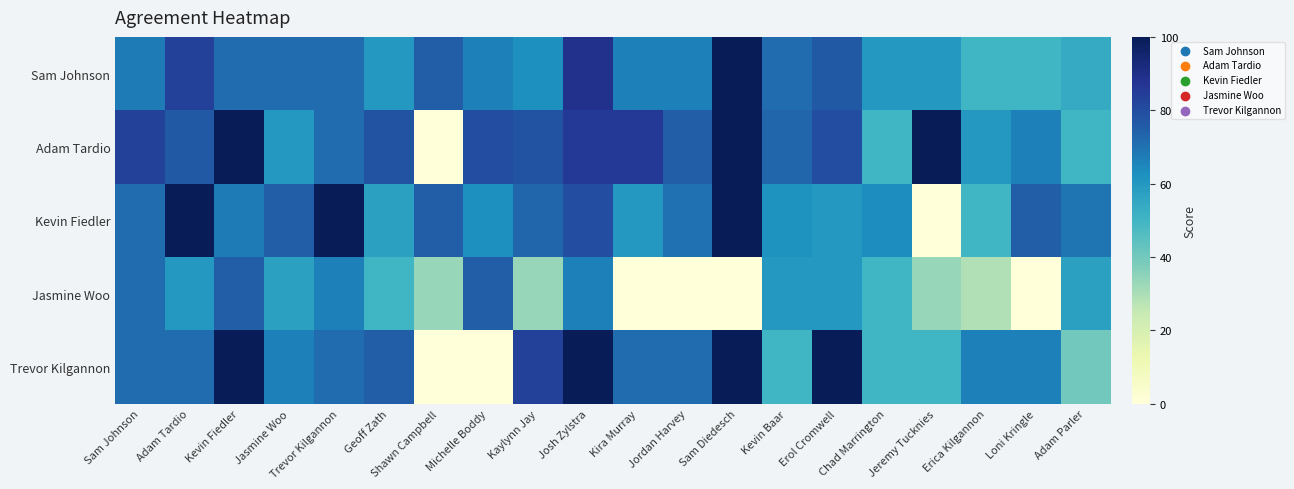

What is the maximum value shown in the chart?

100.0